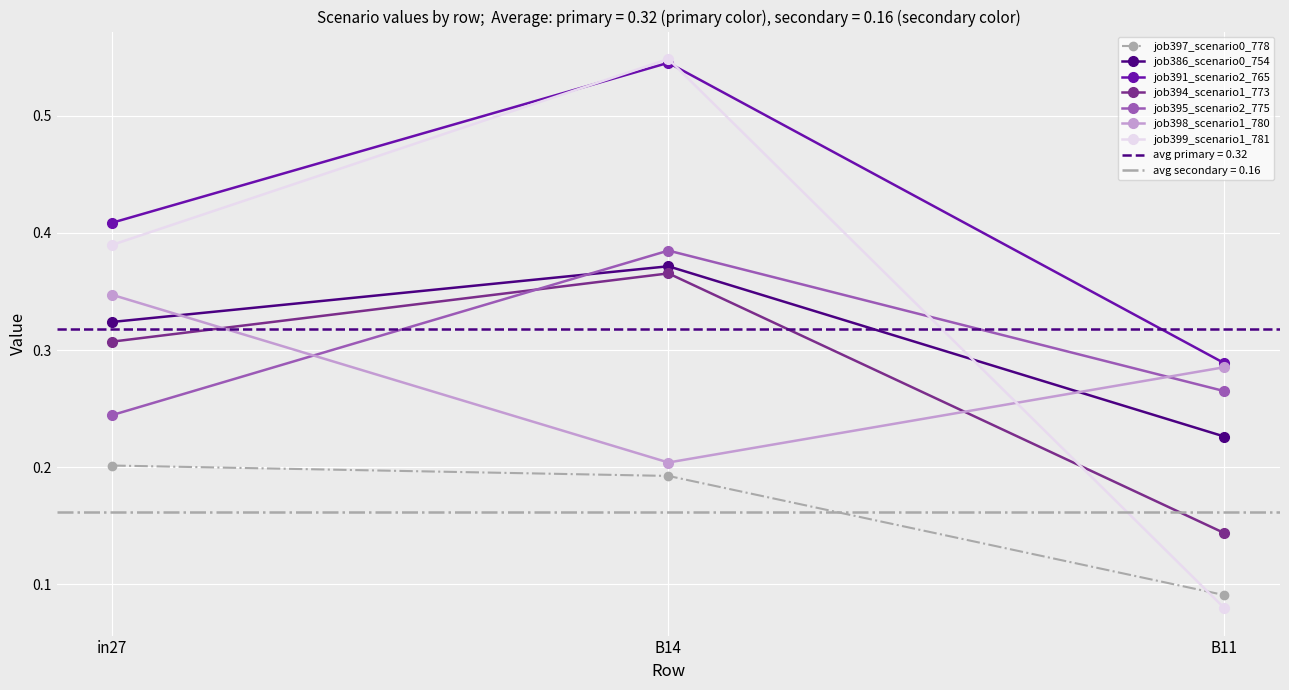

What is the maximum value shown in the chart?

0.5